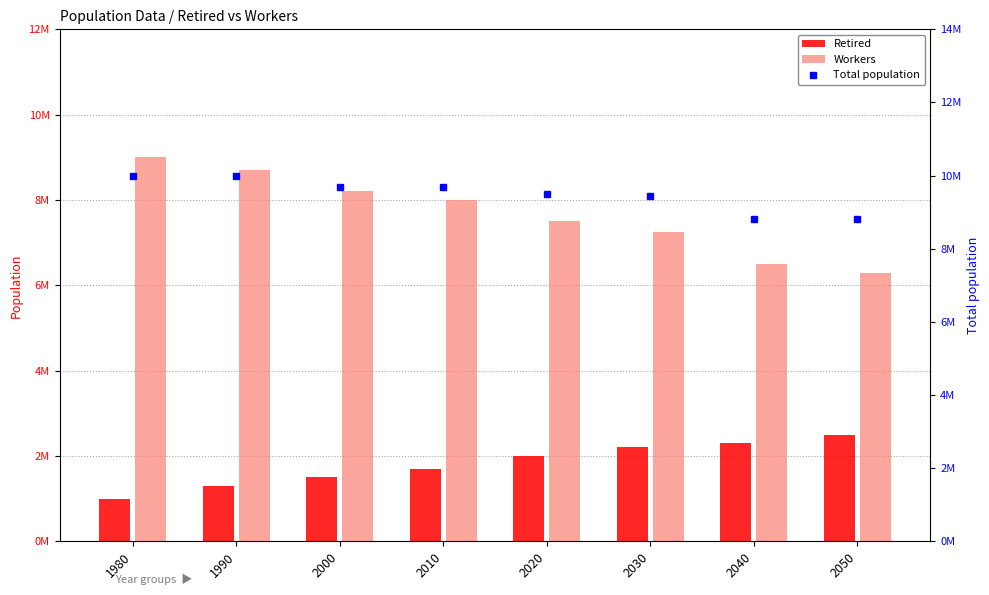

True or false: Retired has a value of 2200000 at 2030.

True